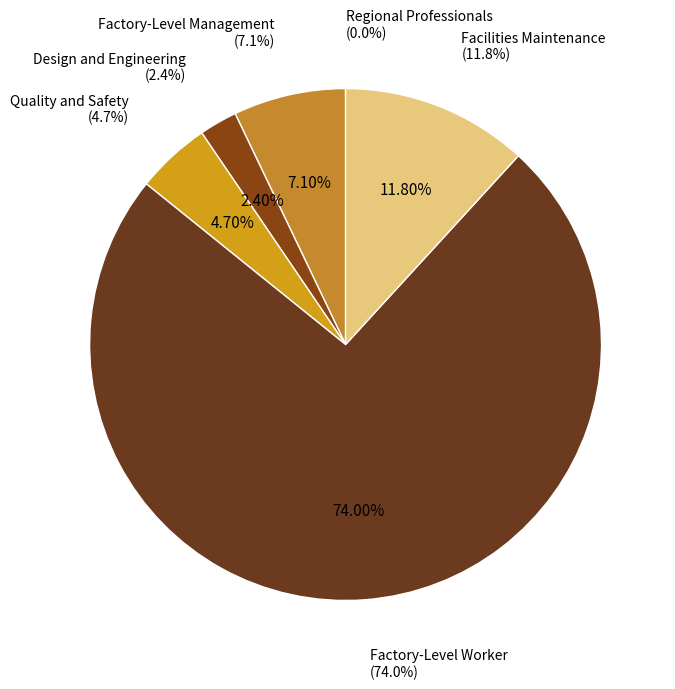

Approximately how many times larger is the value at Facilities Maintenance compared to Factory-Level Management?

1.7